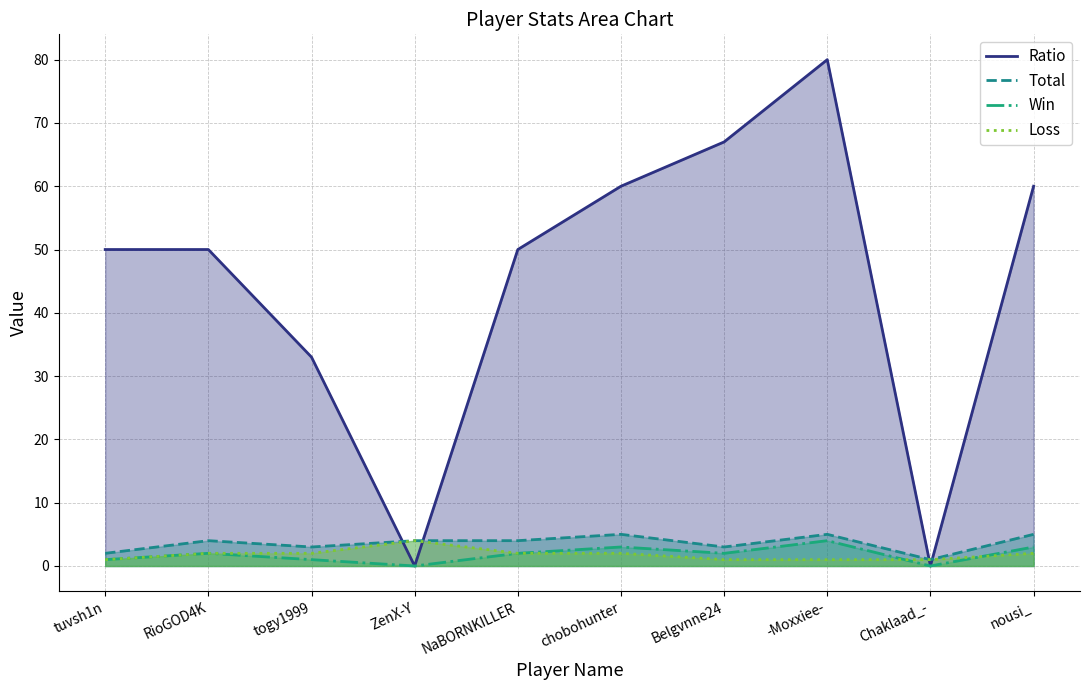

True or false: Total and Win intersect in this chart.

False